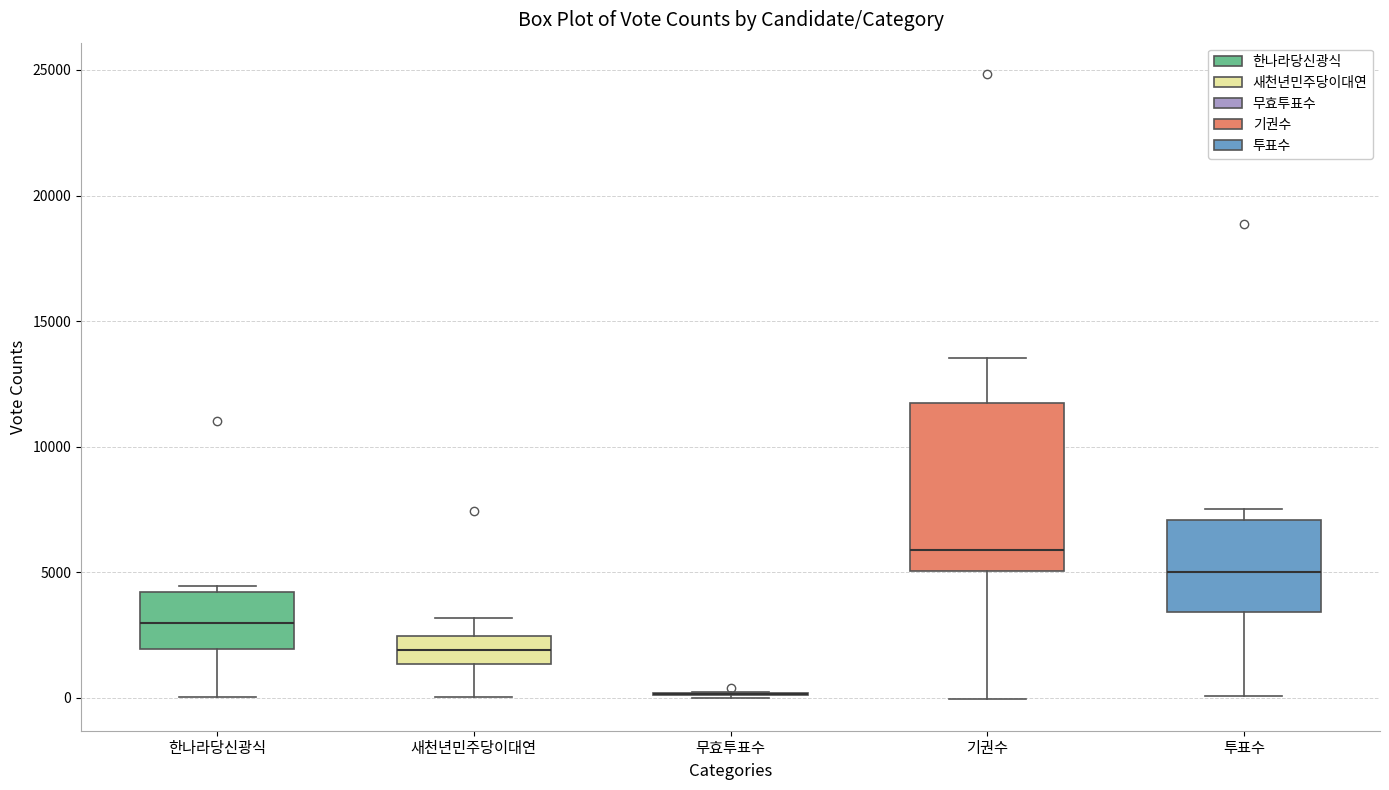

Comparing the boxes themselves (not the whiskers), which one is the tallest?

기권수